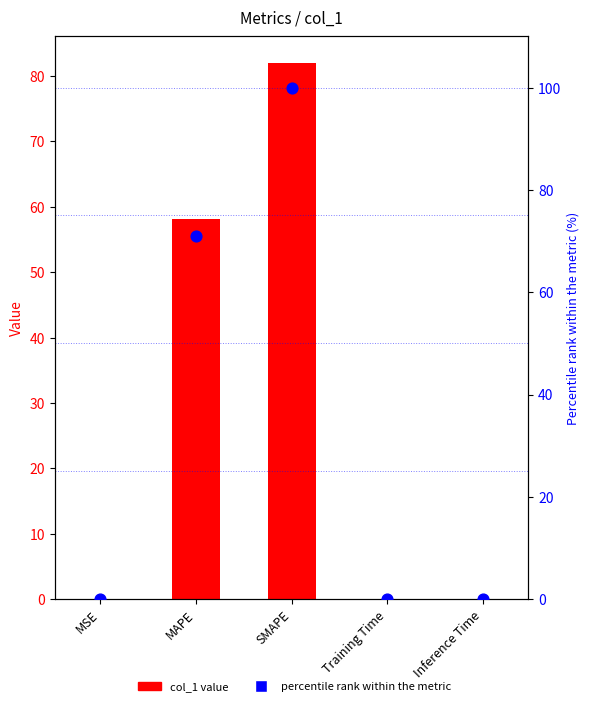

At how many categories does at least one series exceed 4?

2